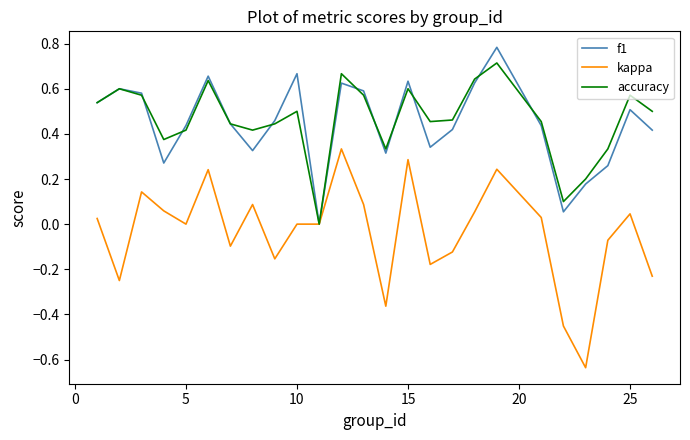

Which series has the largest range (max minus min)?

kappa